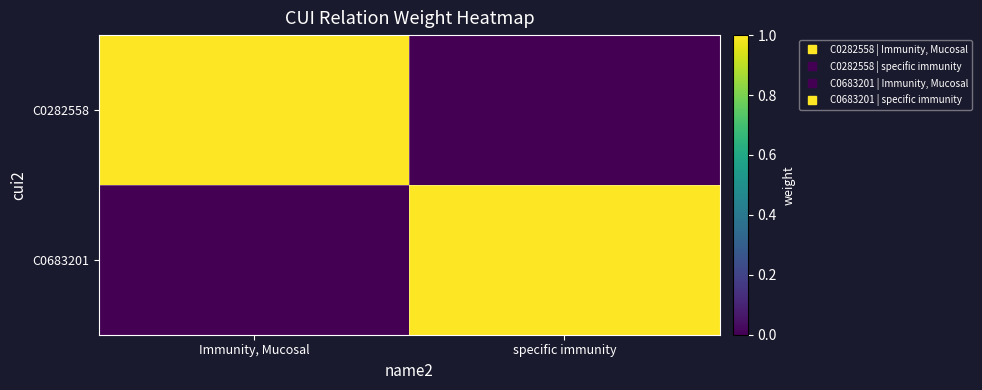

Rank the series by their maximum value, from highest to lowest.

C0282558, C0683201